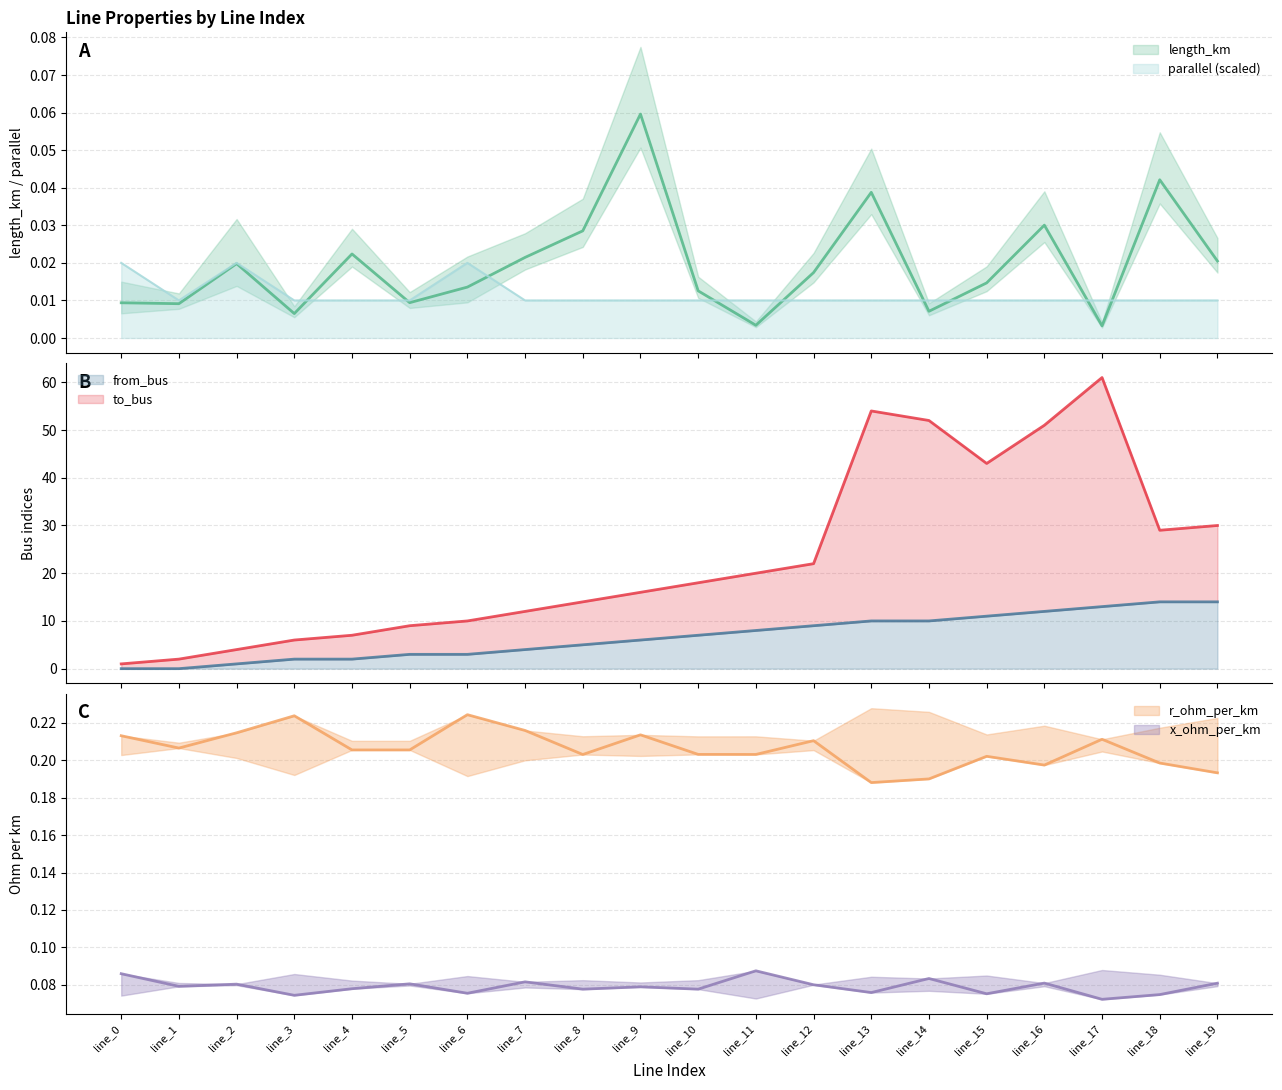

What is the highest value of the from_bus series?

14